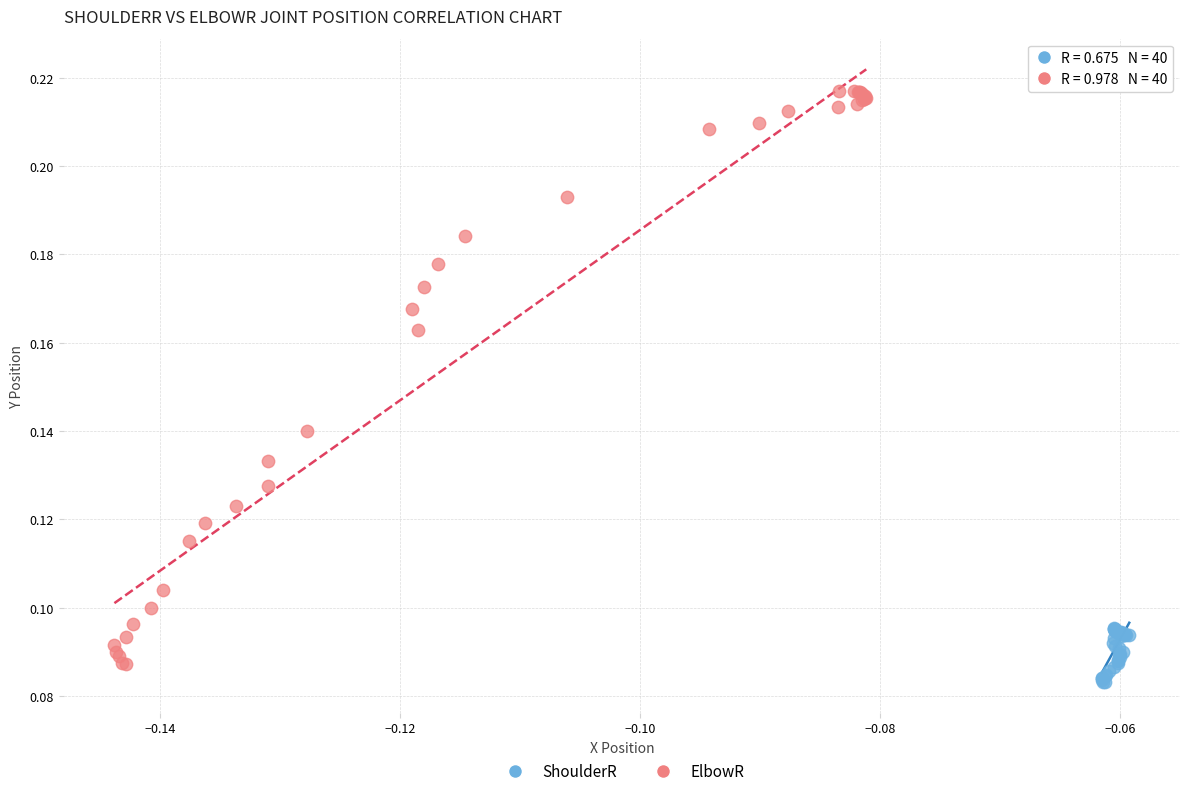

Which series contains the highest Y value?

ElbowR